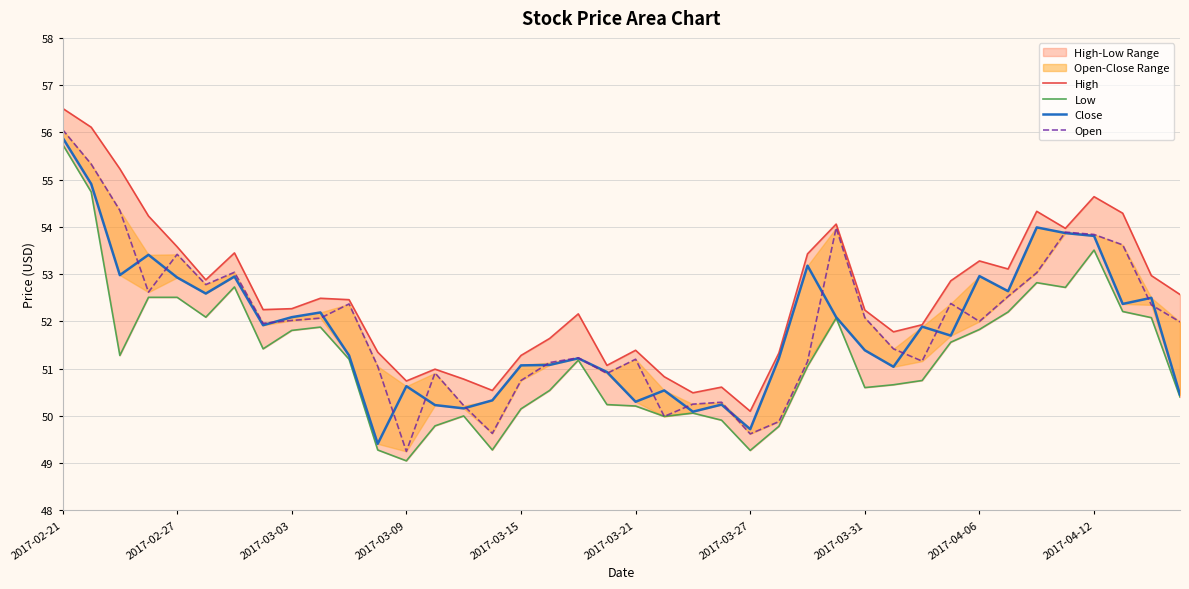

Which has a higher value, 36 or 19?

36